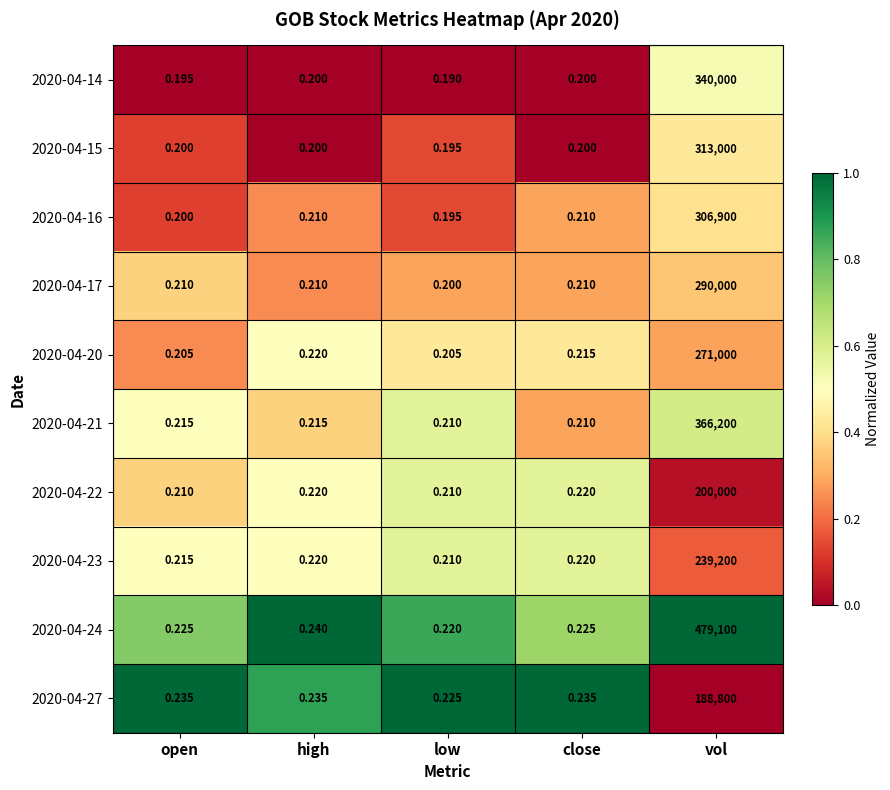

Is the value of 2020-04-14 at low greater than the value of 2020-04-17 at low?

No